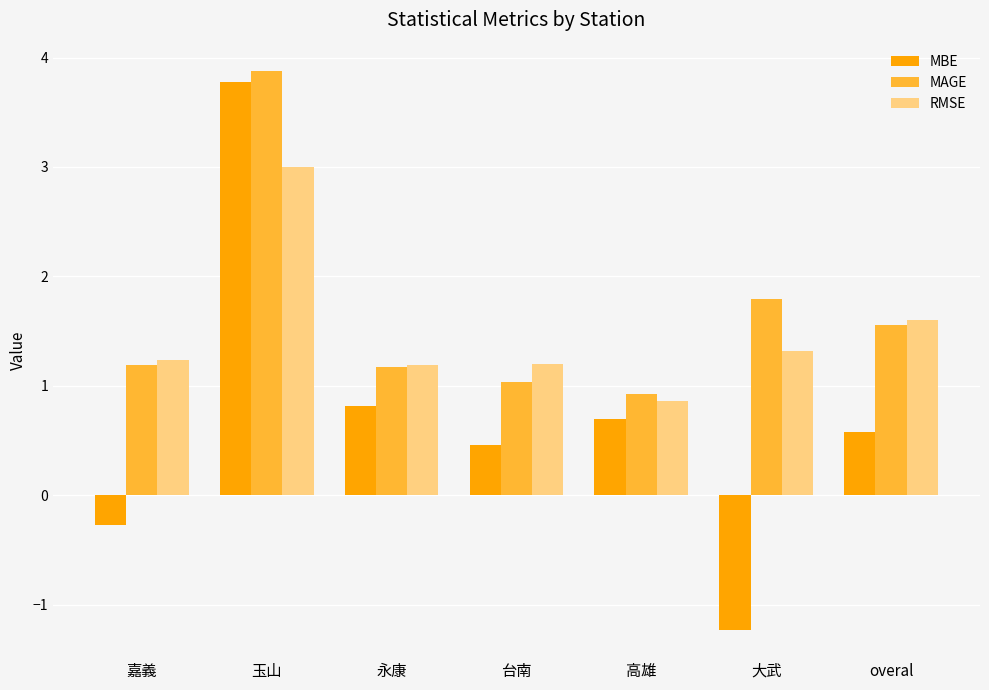

What is the difference between the highest and lowest values at 永康?

0.4